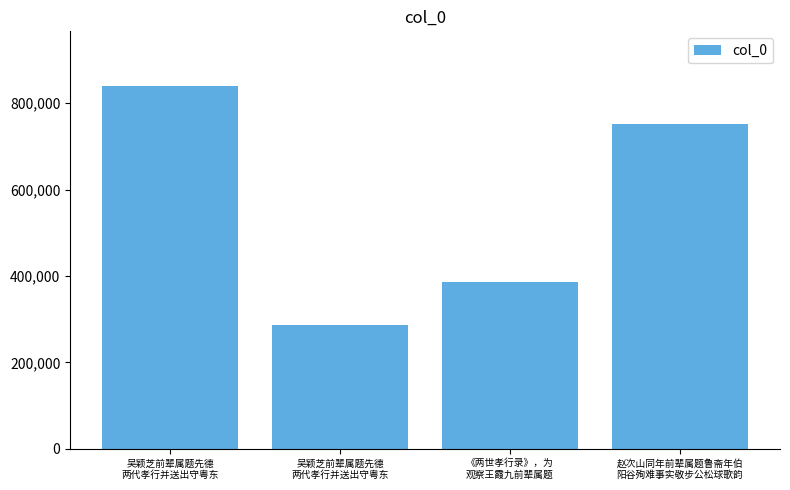

What is the change in value from 《两世孝行录》，为
观察王霞九前辈属题 to 赵次山同年前辈属题鲁斋年伯
阳谷殉难事实敬步公松球歌韵?

+365184